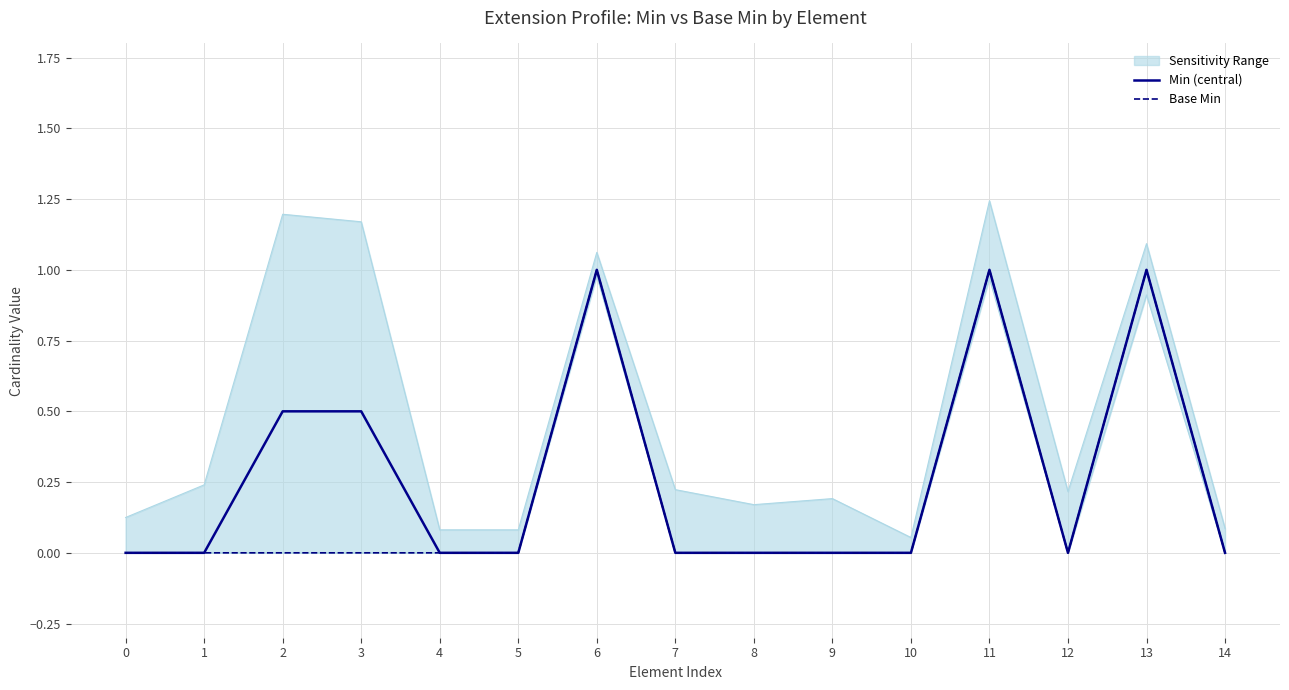

What is the sum of all Min (central) values?

4.0